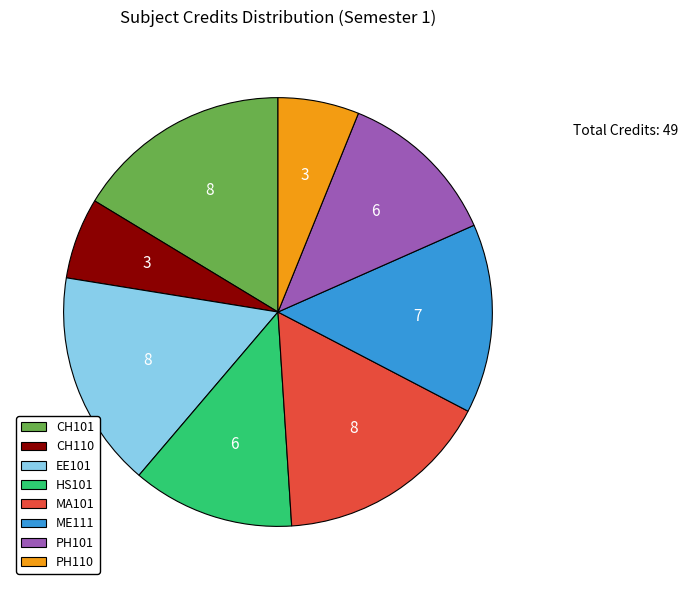

Approximately how many times larger is the value at ME111 compared to EE101?

0.9